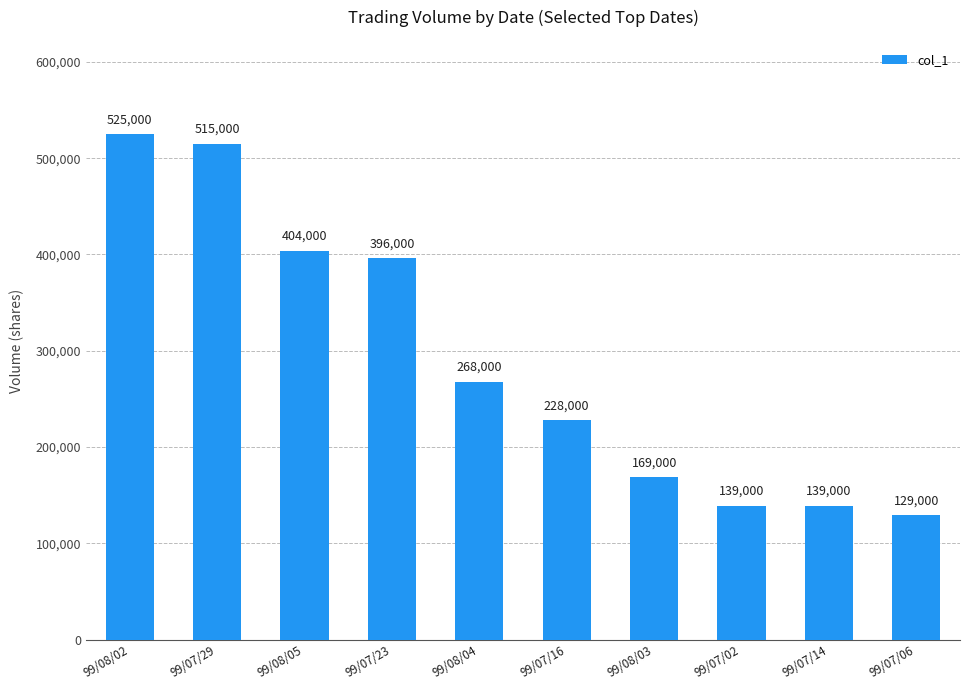

What is the maximum value shown in the chart?

525000